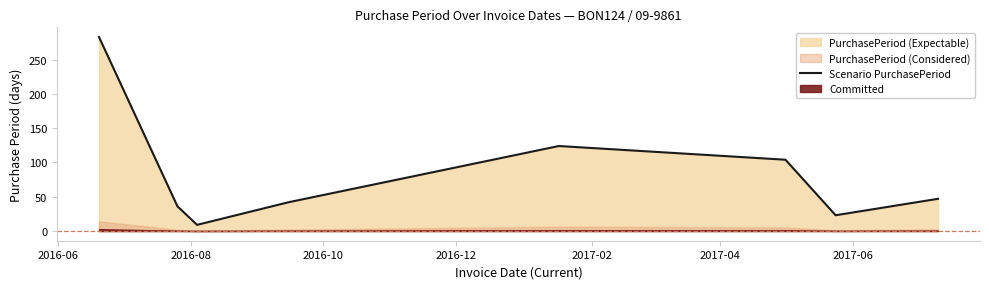

True or false: there are more than 0 points higher than both neighbors.

True